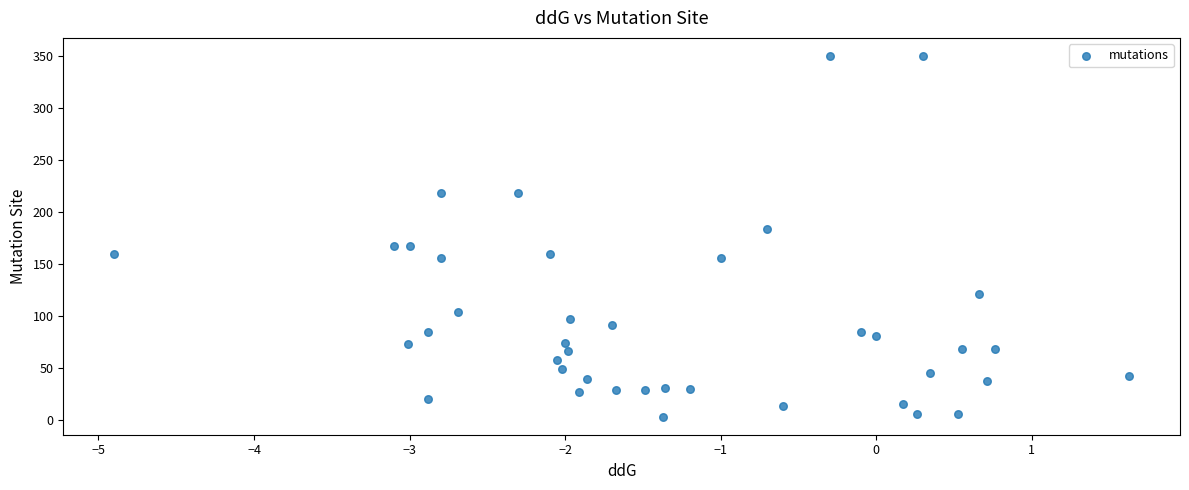

What is the range of Y values (max minus min)?

347